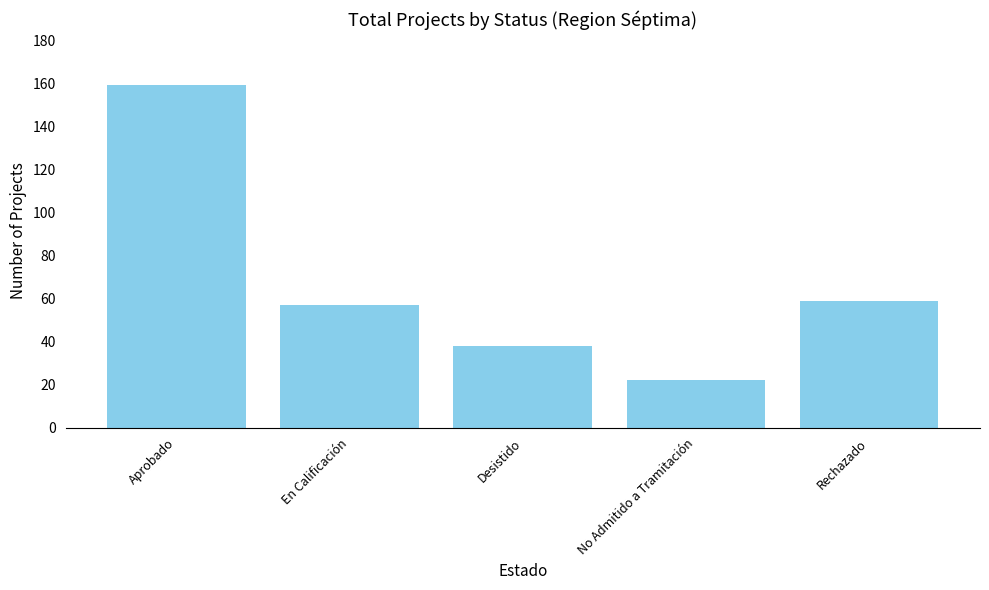

At which label is the value closest to 90?

Rechazado